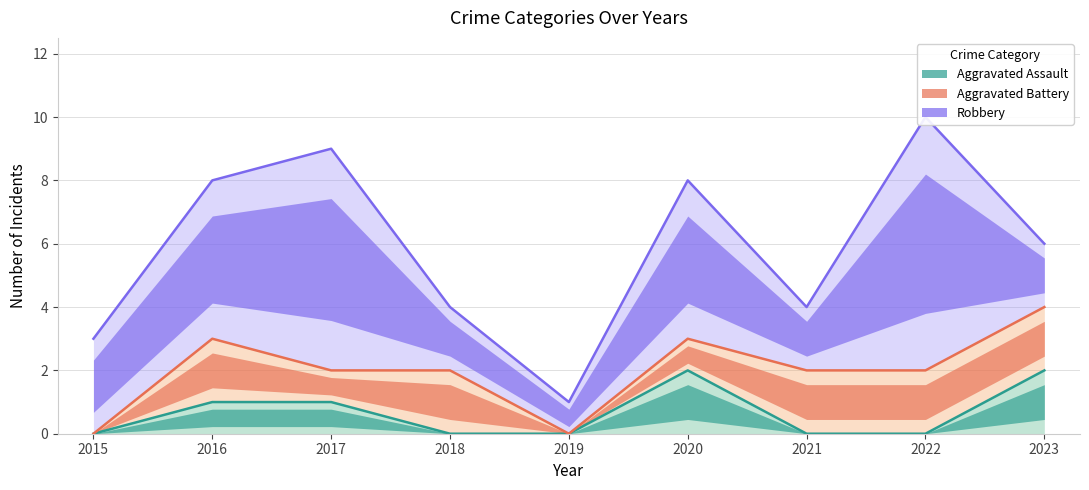

At which label does Aggravated Battery reach its minimum?

2015